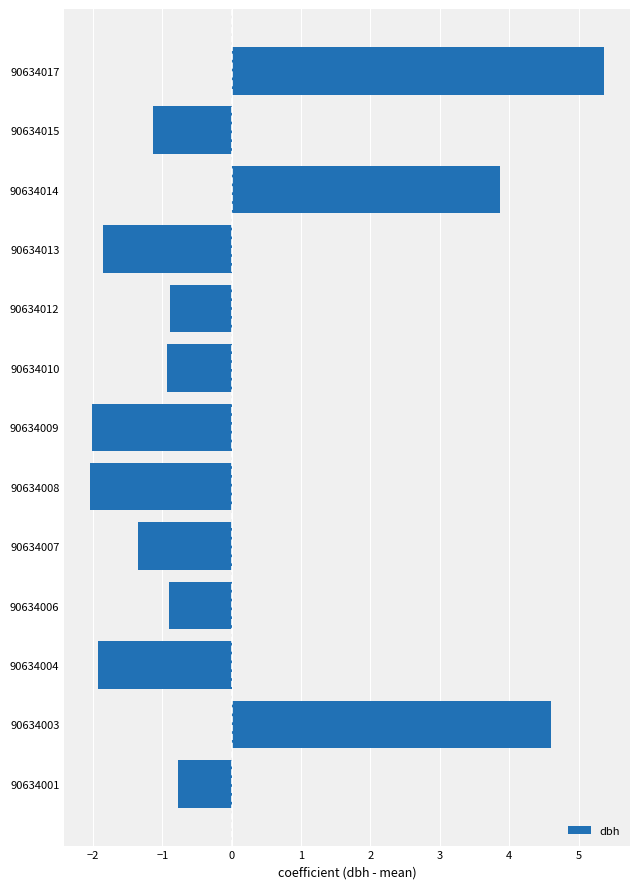

How many values are above zero?

3